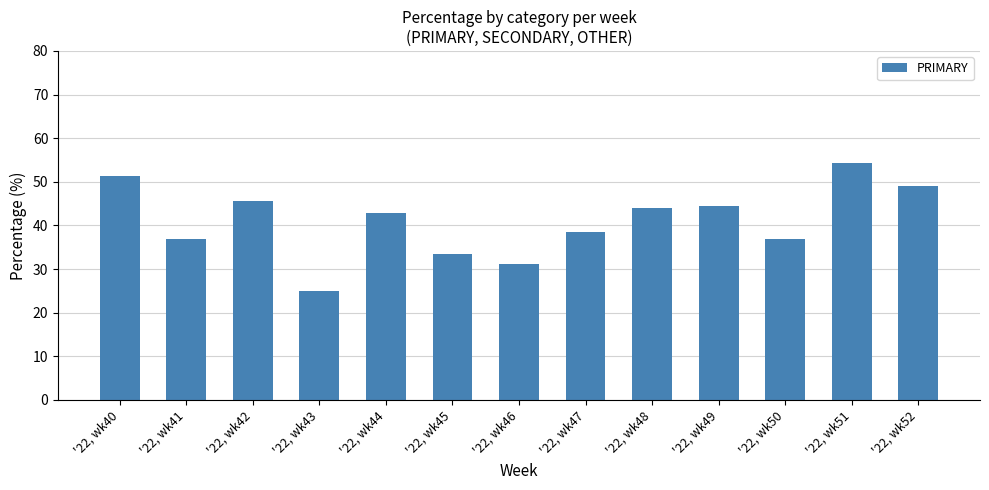

Does the chart contain stacked bars?

No